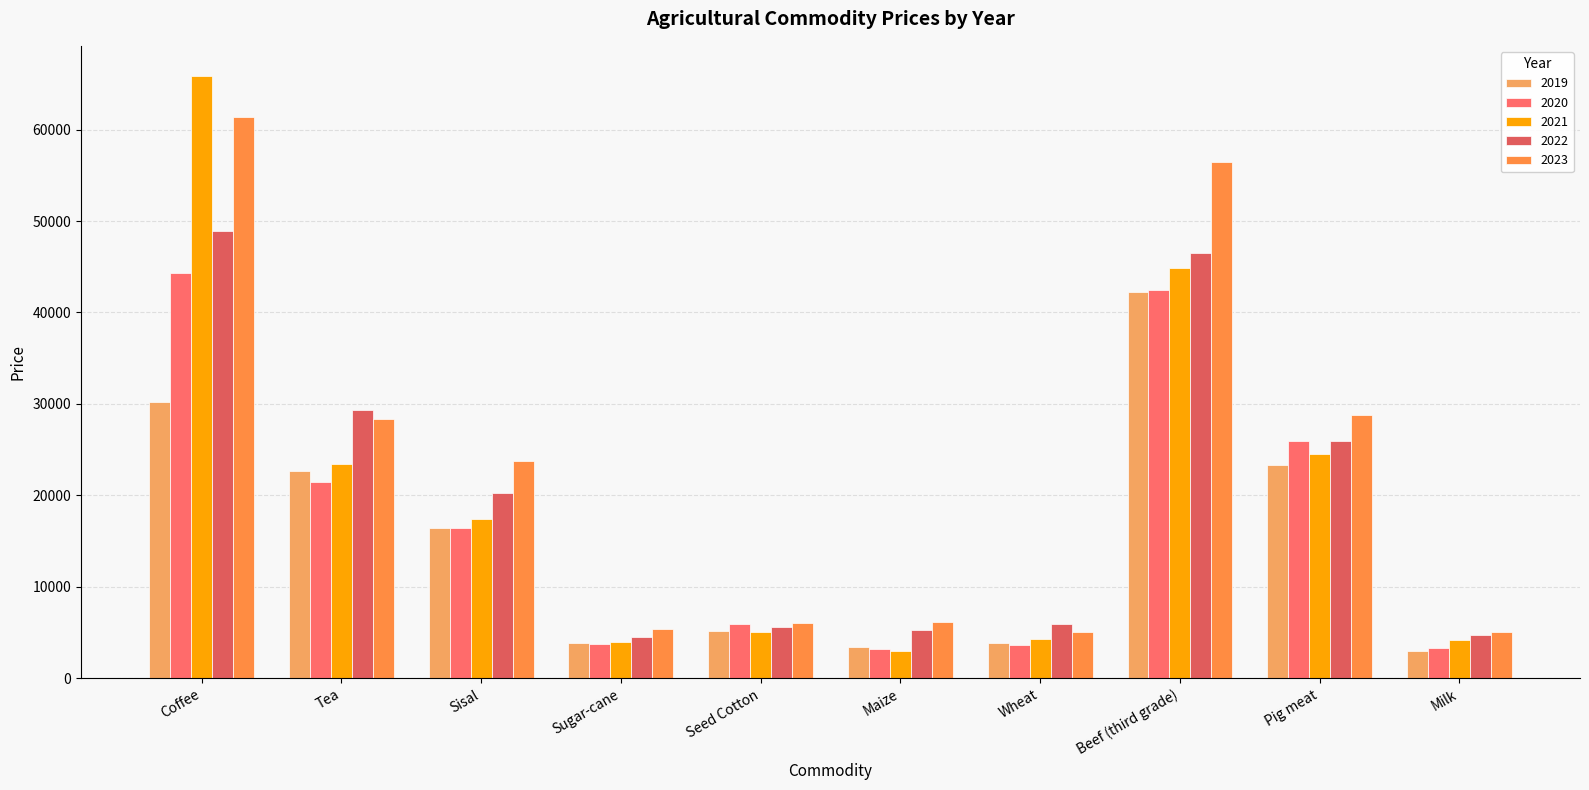

What is the difference between the second highest and minimum values in the 2021 series?

41836.9